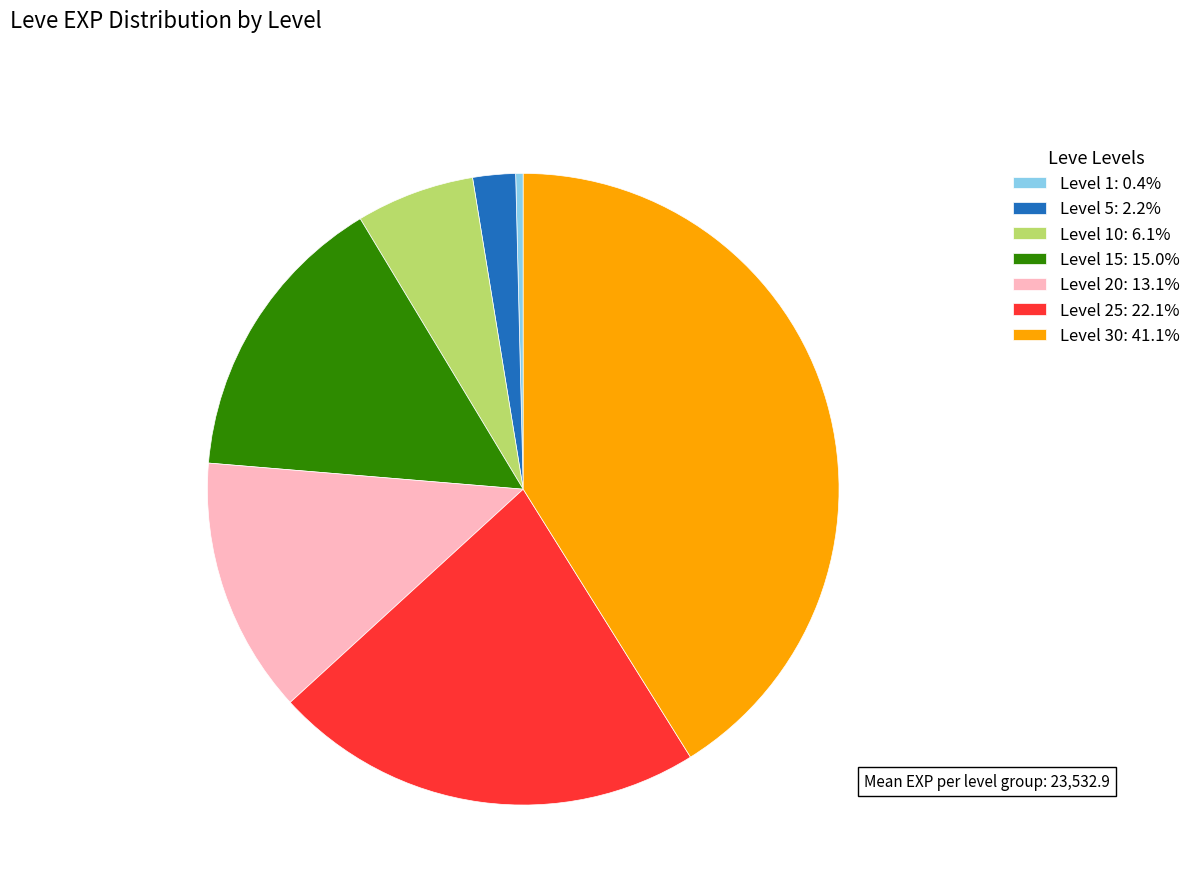

Do Level 10: 6.1% and Level 25: 22.1% together represent more than half of the pie?

No